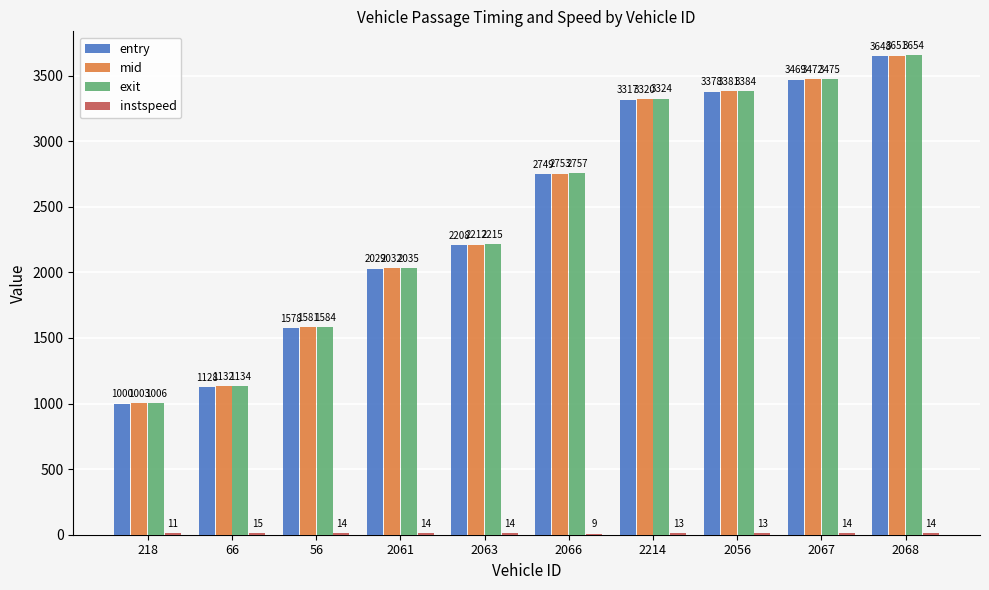

Which category has the highest value across all series?

2068